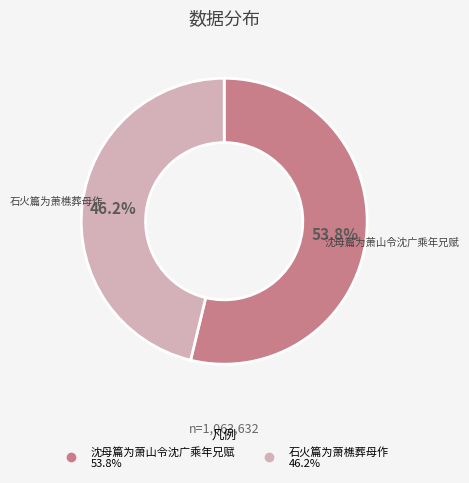

Do 石火篇为萧樵葬母作 and 沈母篇为萧山令沈广乘年兄赋 together represent more than half of the pie?

Yes